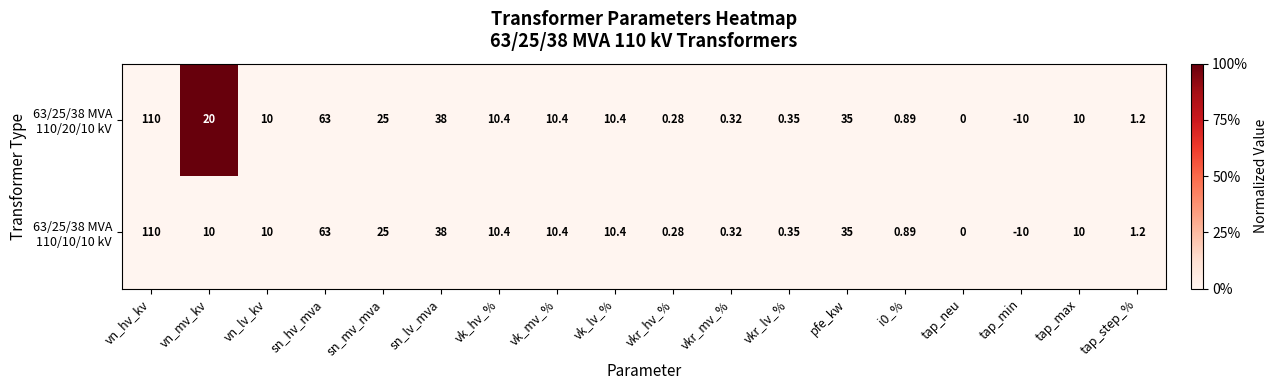

At which category does the chart reach its peak across all series?

vn_hv_kv